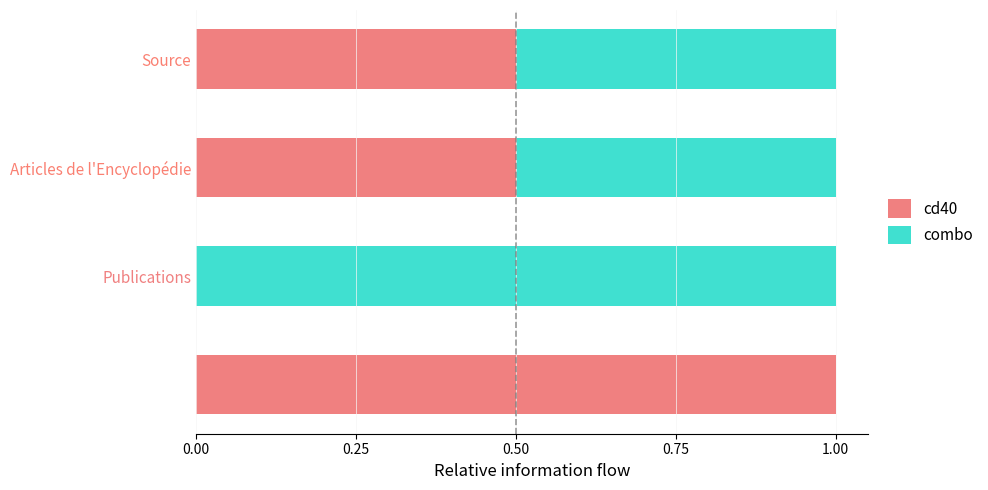

How many data points does each series have?

4